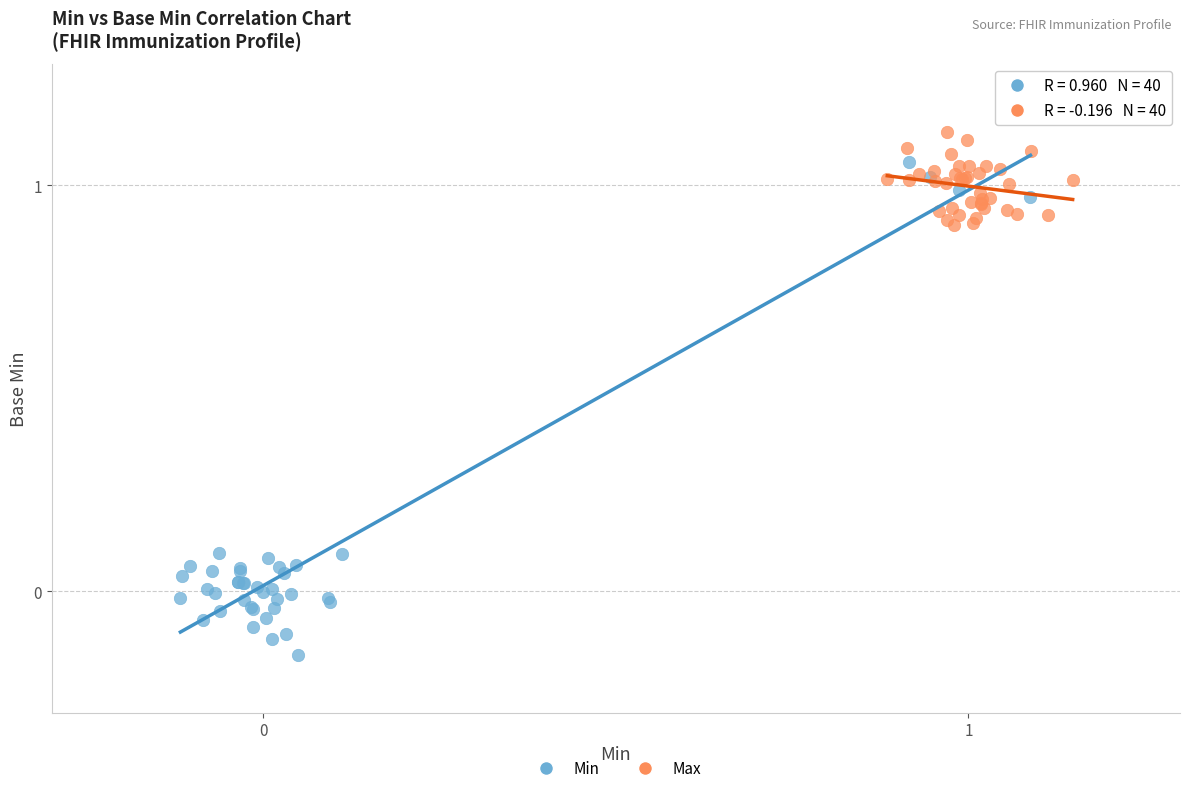

Which series reaches the minimum Y coordinate?

Min